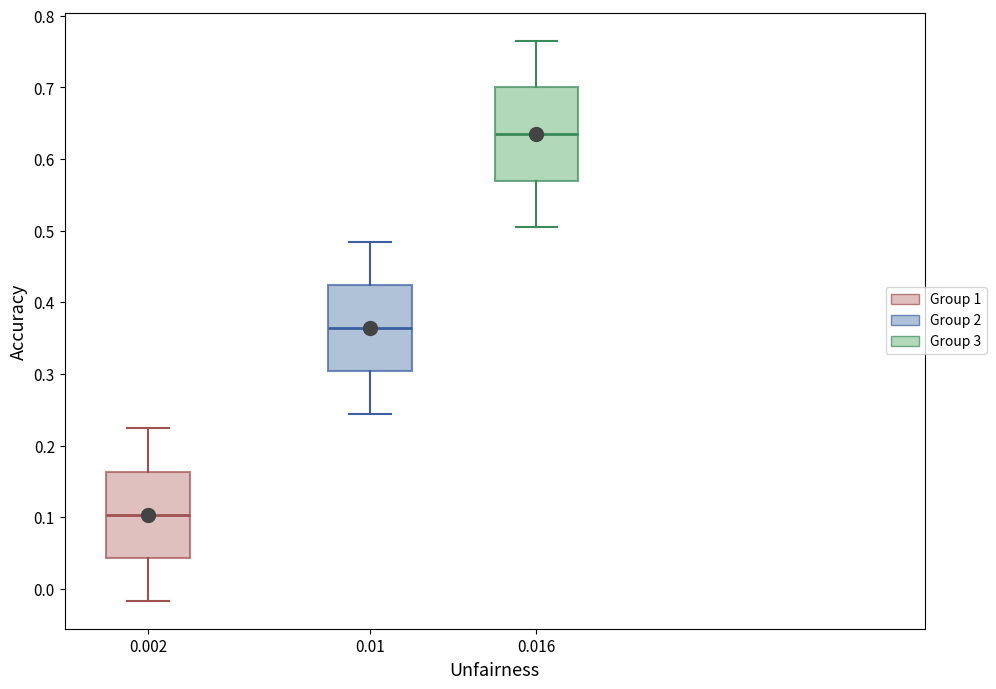

Where is the upper edge of the box at x = 0.01 on the y-axis? The values are not printed on the chart, so give them approximately, as read against the axis.

0.42